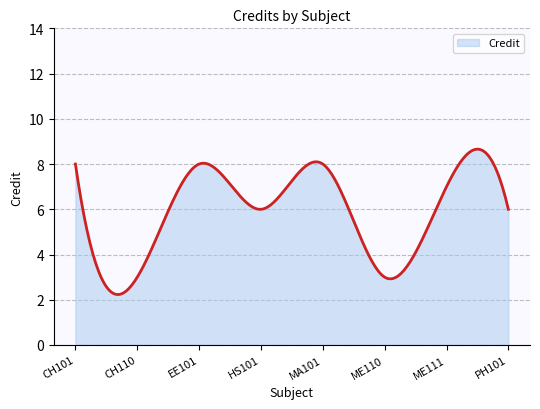

What is the average value?

5.9